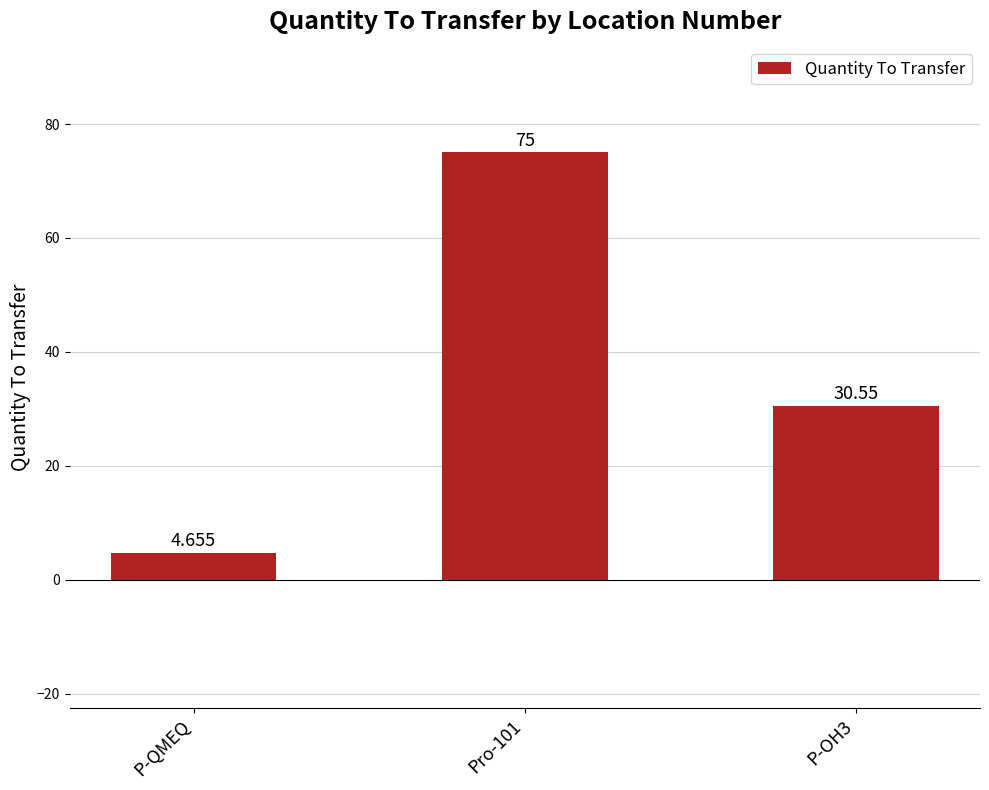

What is the change in value from Pro-101 to P-OH3?

-44.5